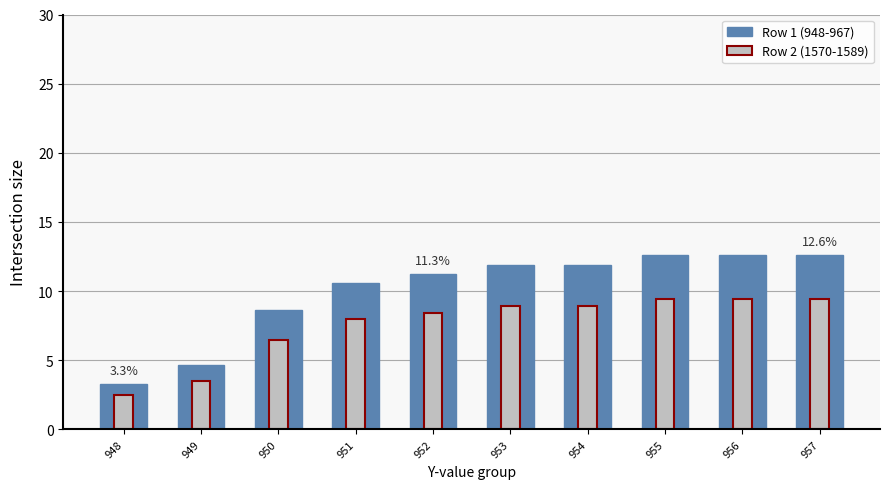

Reading left to right, what are all the values shown in this chart?

Row 1 (948-967): 948=3.3	949=4.6	950=8.6	951=10.6	952=11.3	953=11.9	954=11.9	955=12.6	956=12.6	957=12.6
Row 2 (1570-1589): 948=2.5	949=3.5	950=6.5	951=7.9	952=8.4	953=8.9	954=8.9	955=9.4	956=9.4	957=9.4